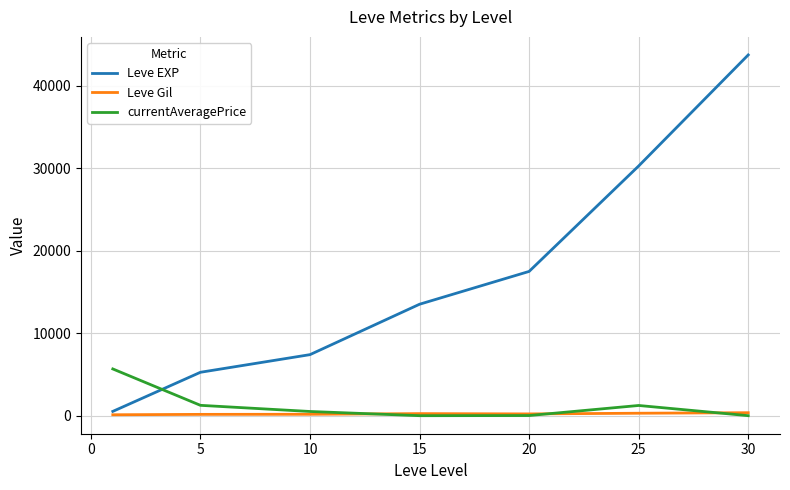

Which series has the largest total across all categories?

Leve EXP